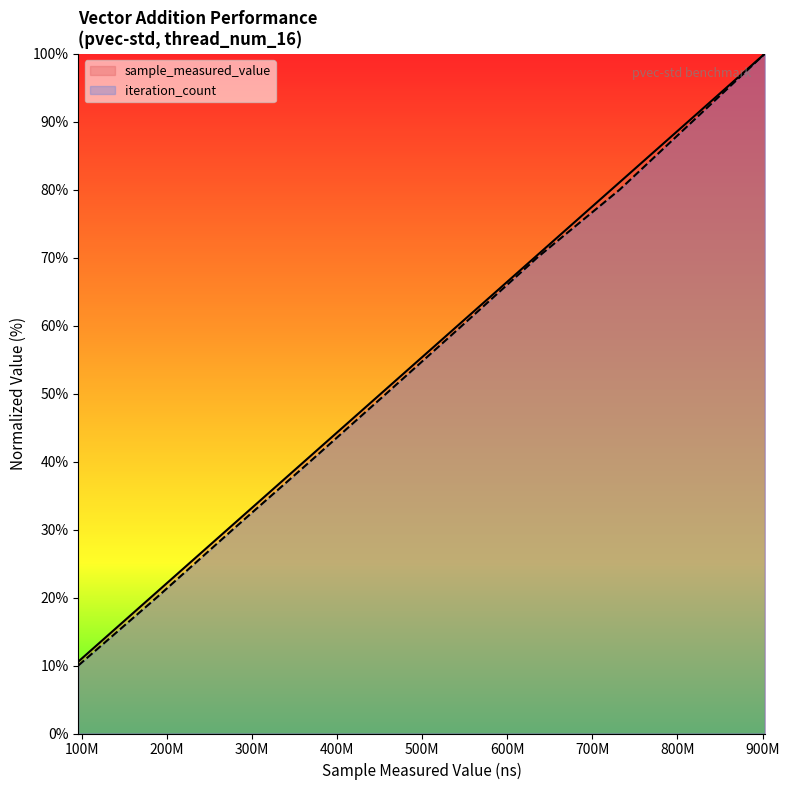

Which series has the widest spread of values?

iteration_count